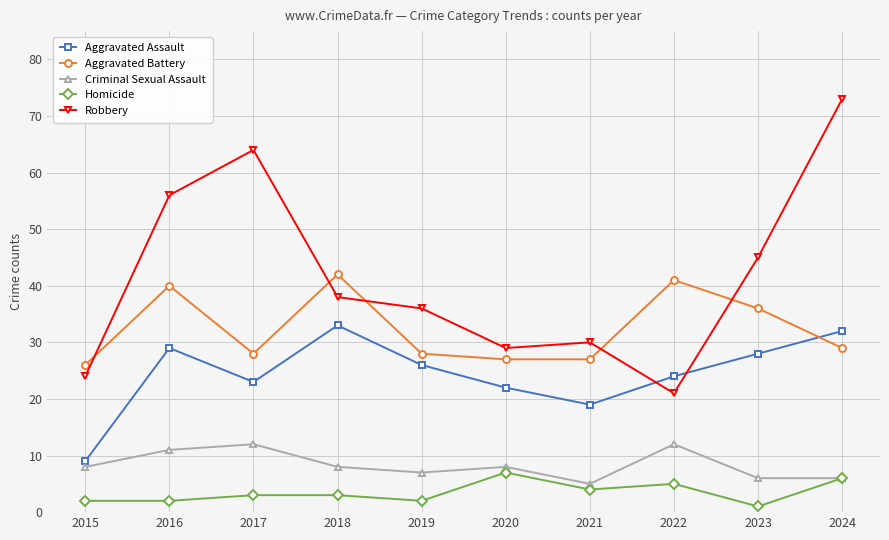

List the series in order of their peak value, highest first.

Robbery, Aggravated Battery, Aggravated Assault, Criminal Sexual Assault, Homicide